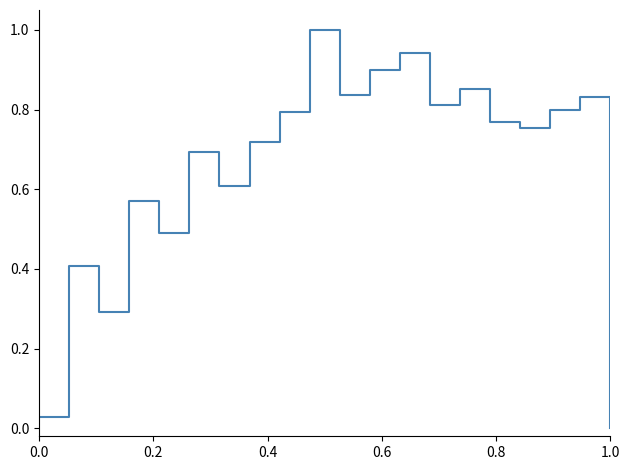

Does the chart display data point markers on the line(s)?

No